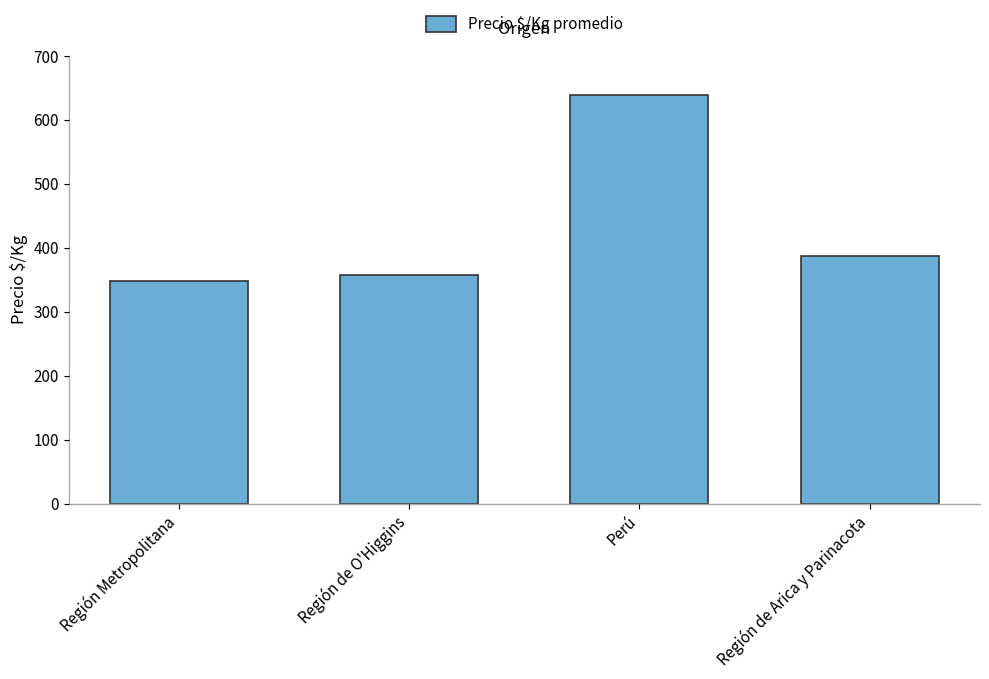

What is the sum of all values?

1732